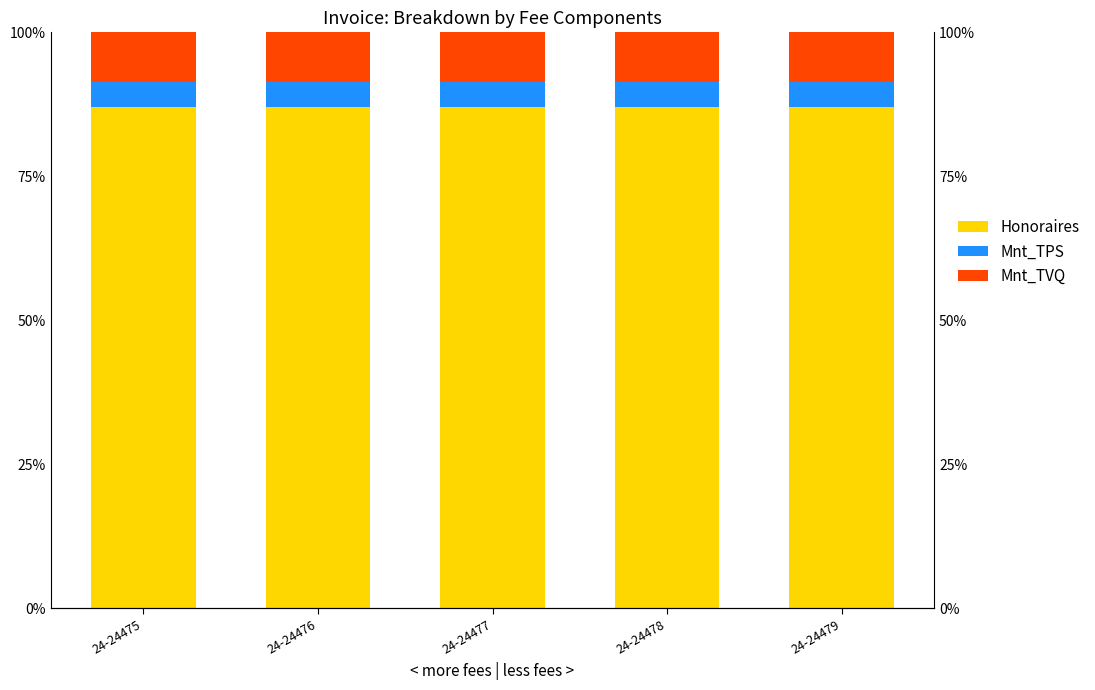

What is the maximum value for Honoraires?

87.0